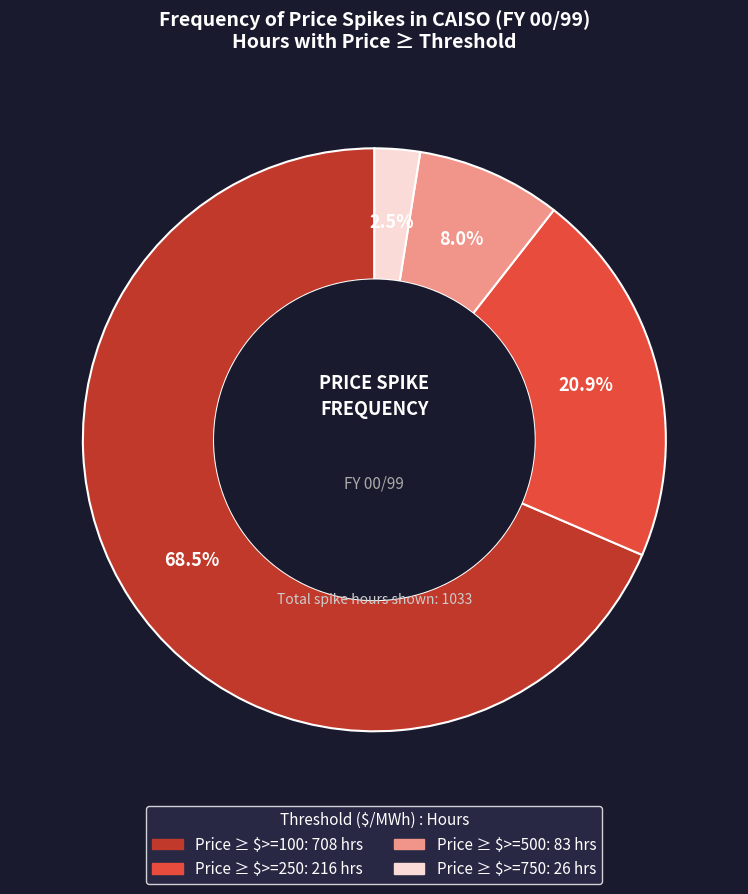

Is there any slice that represents more than half of the pie?

Yes